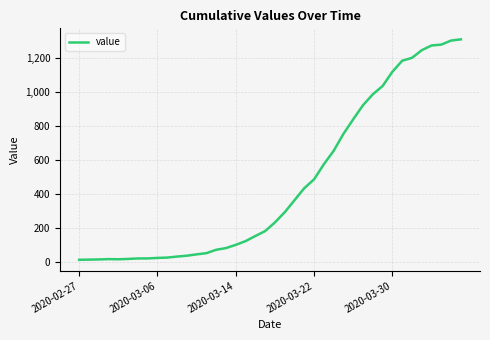

What is the difference between the maximum and minimum values?

1299